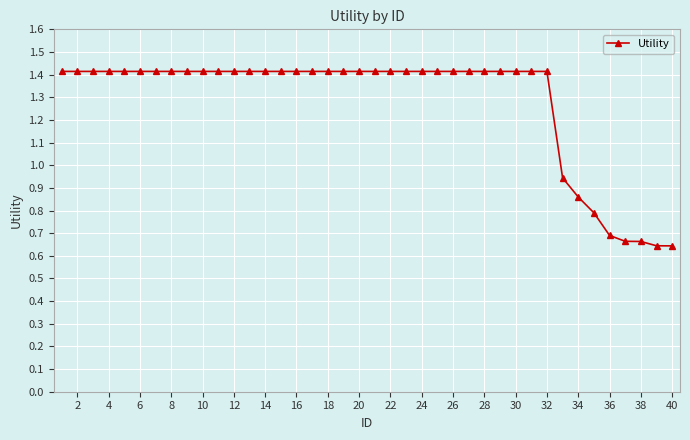

What is the maximum value shown in the chart?

1.4